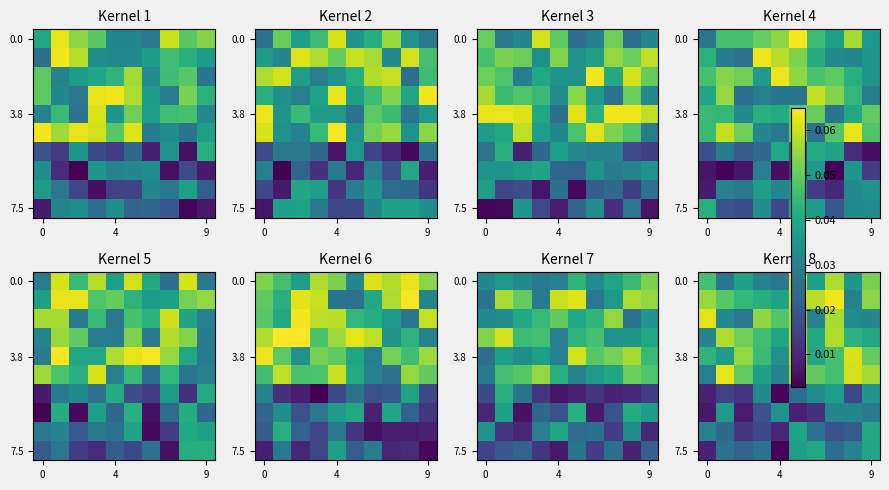

At which category does the chart reach its minimum across all series?

4